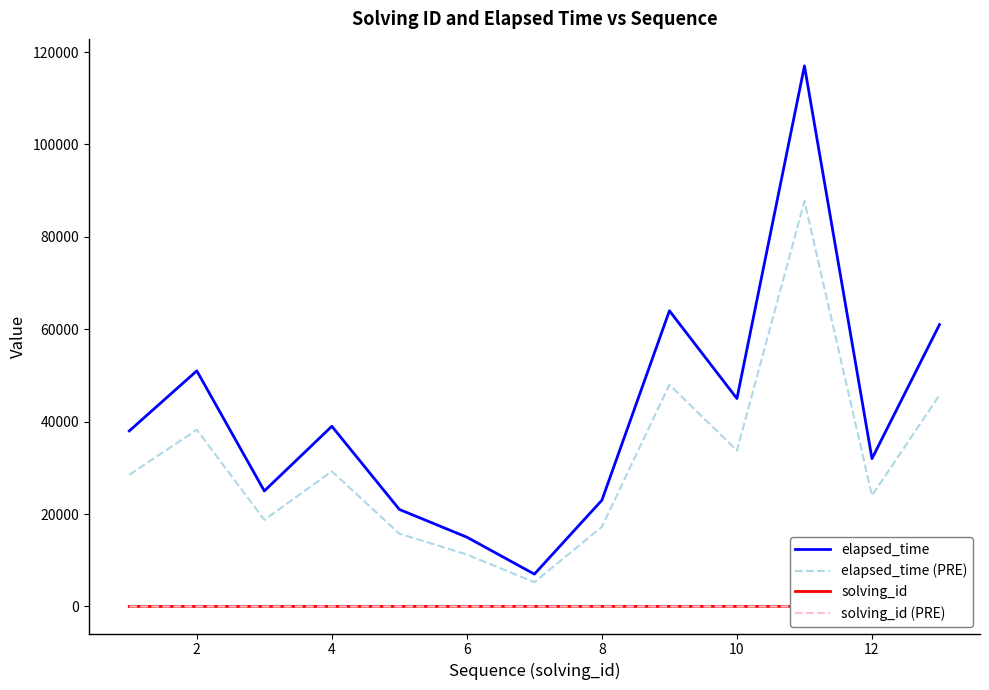

What is the lowest value of the elapsed_time (PRE) series?

5250